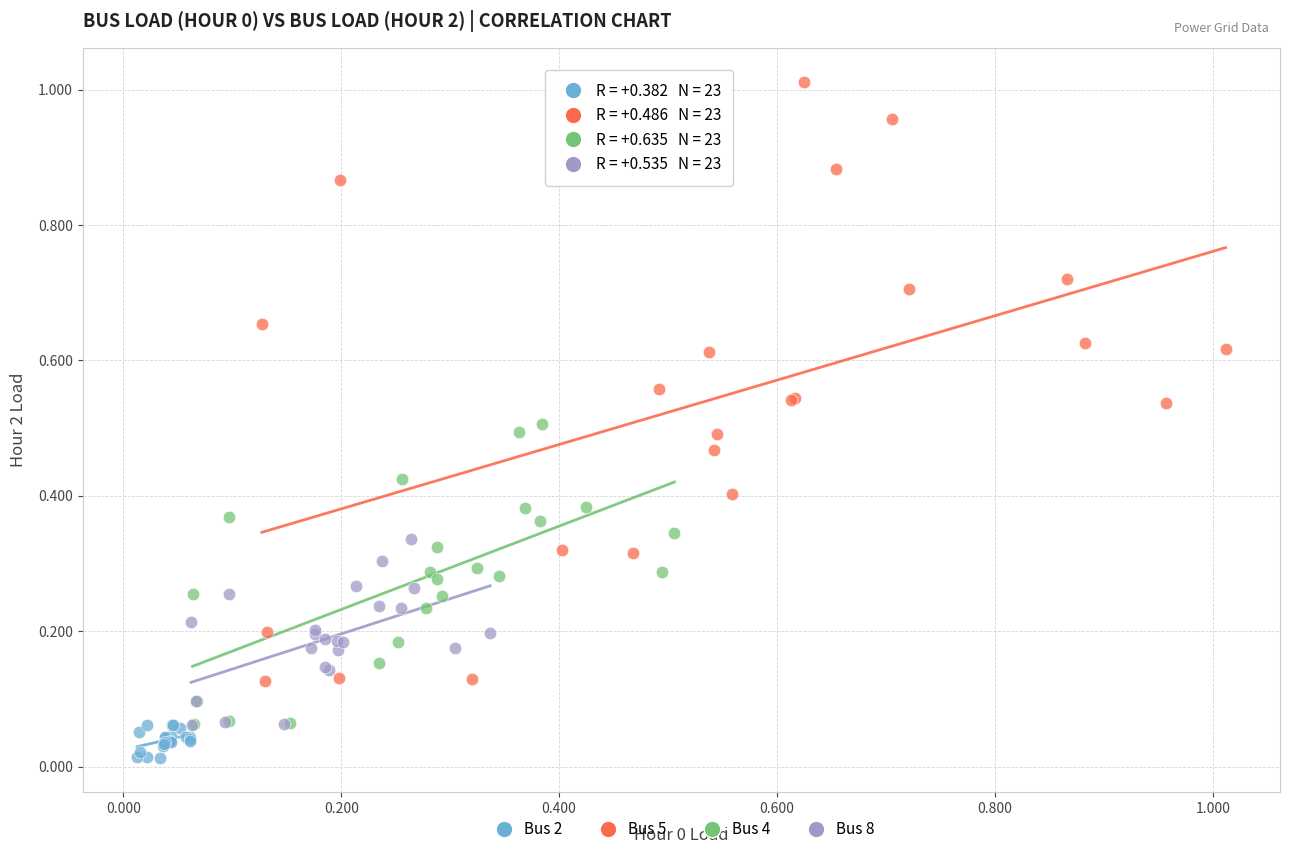

What are all the series names shown in the legend?

Bus 2, Bus 5, Bus 4, Bus 8